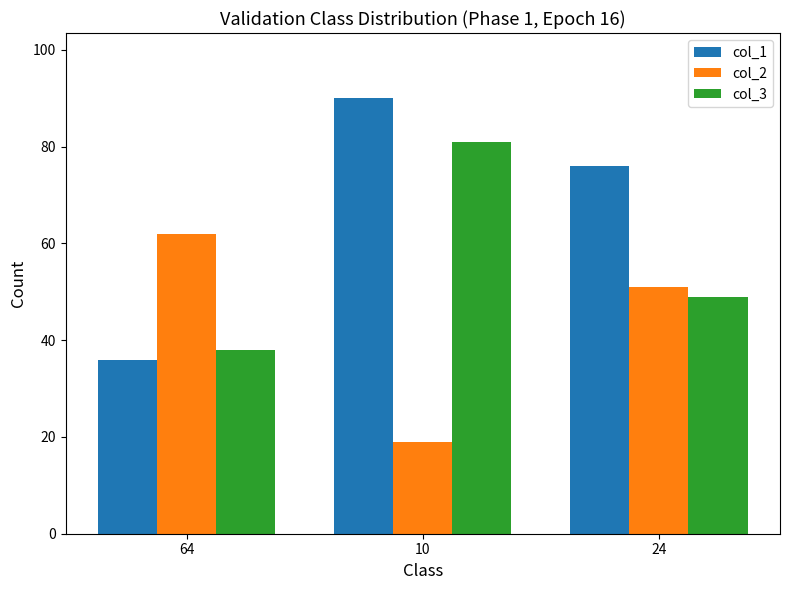

True or false: col_3 has a value of 83 at 24.

False